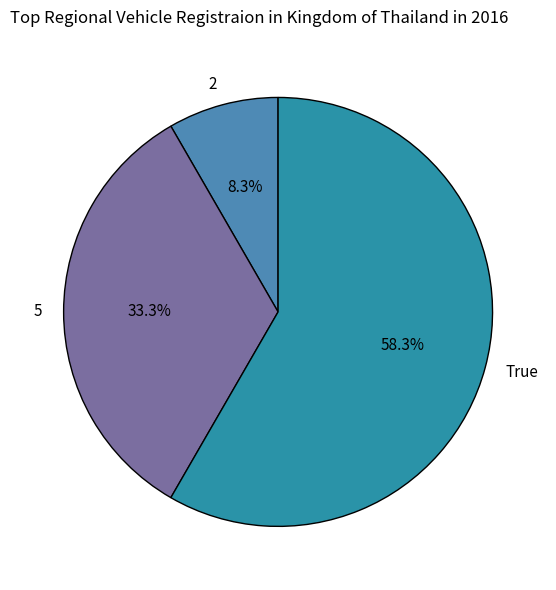

What is the ratio of the value at 5 to the value at 2?

4.0